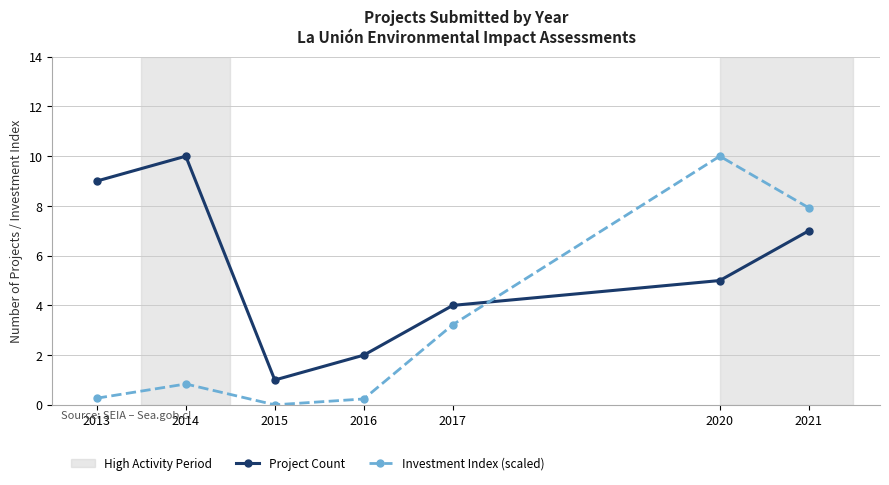

True or false: Investment Index (scaled) and Project Count cross at least once.

True